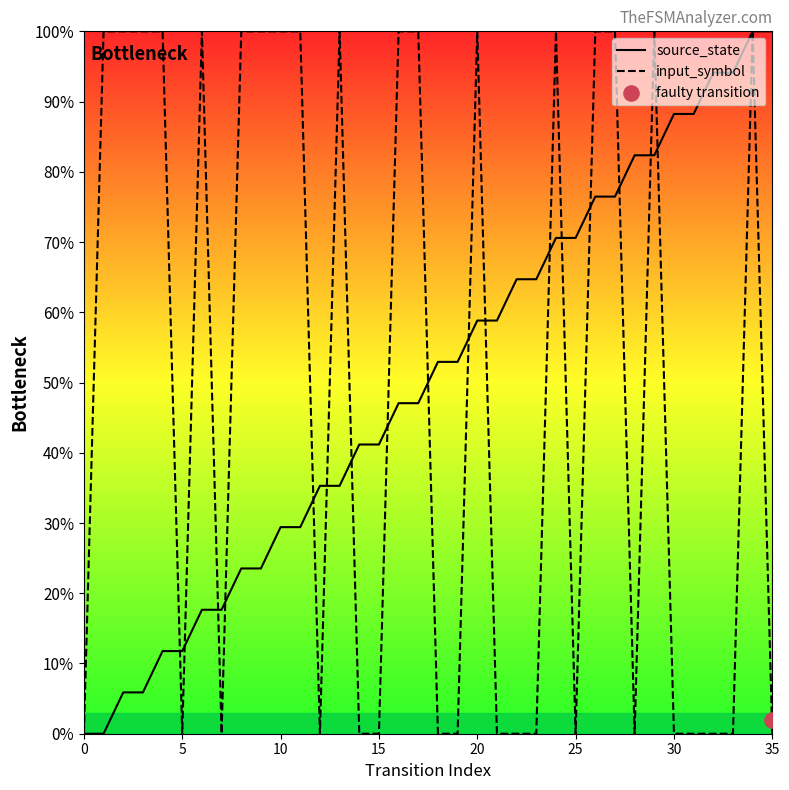

At which category is the sum across all series the highest?

34